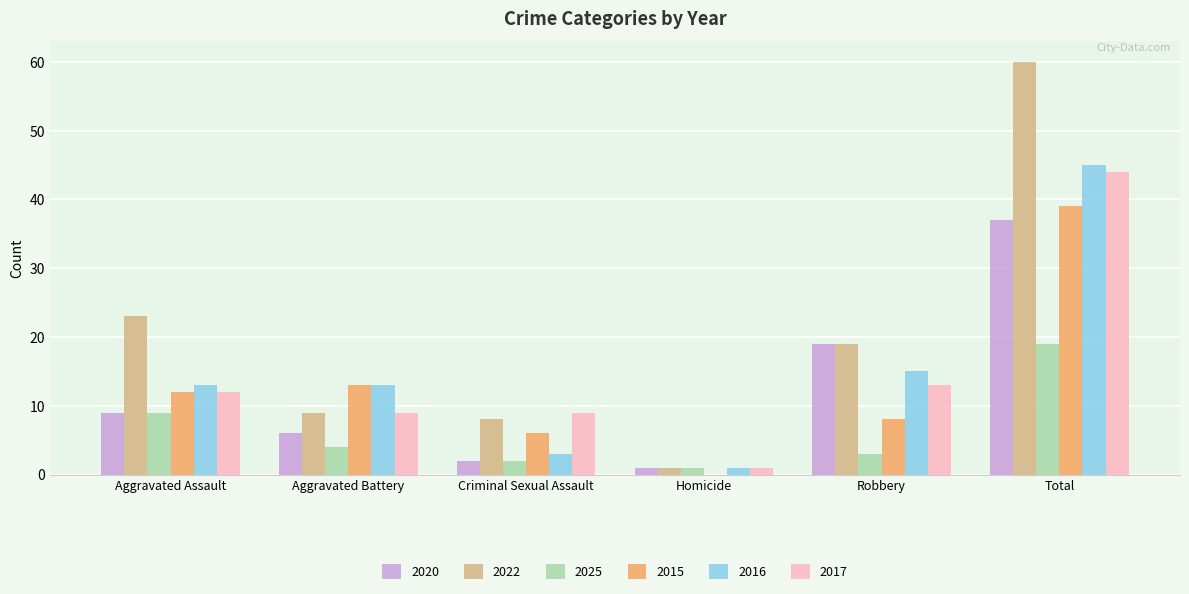

At which category is the sum across all series the highest?

Total